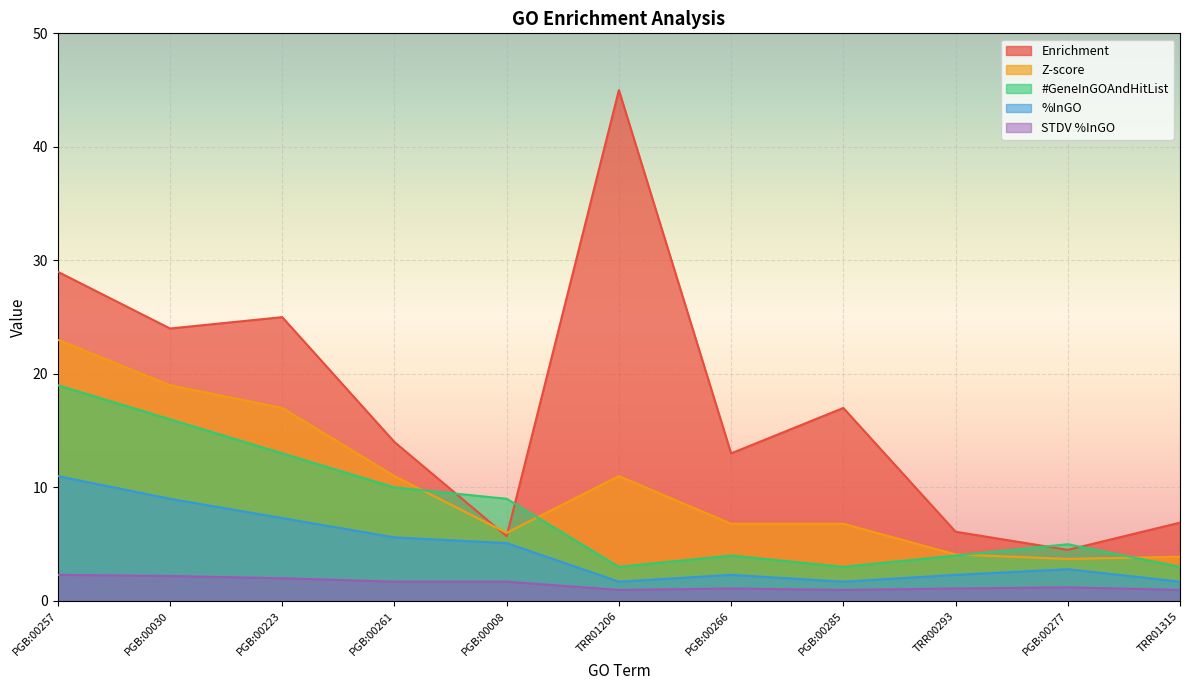

How many lines are shown in the chart?

5